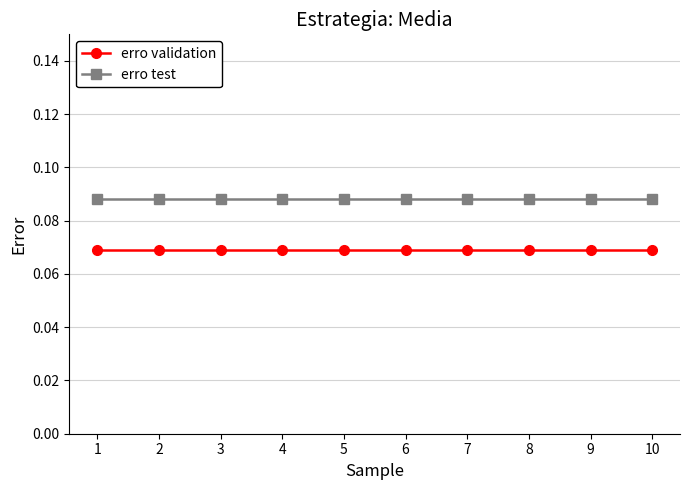

What are all the series names shown in the legend?

erro validation, erro test